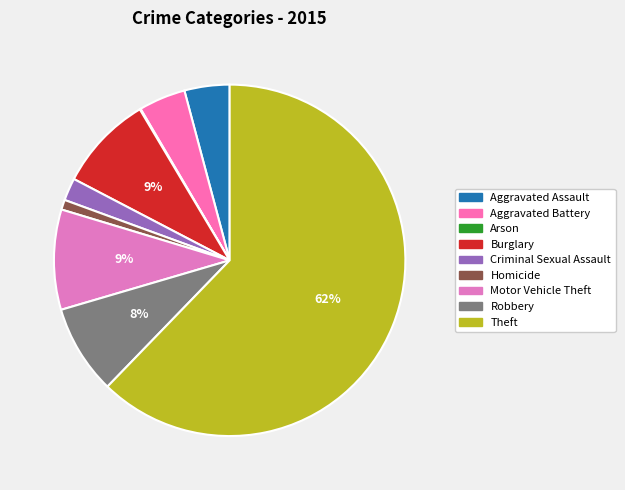

Which slice is the largest?

Theft